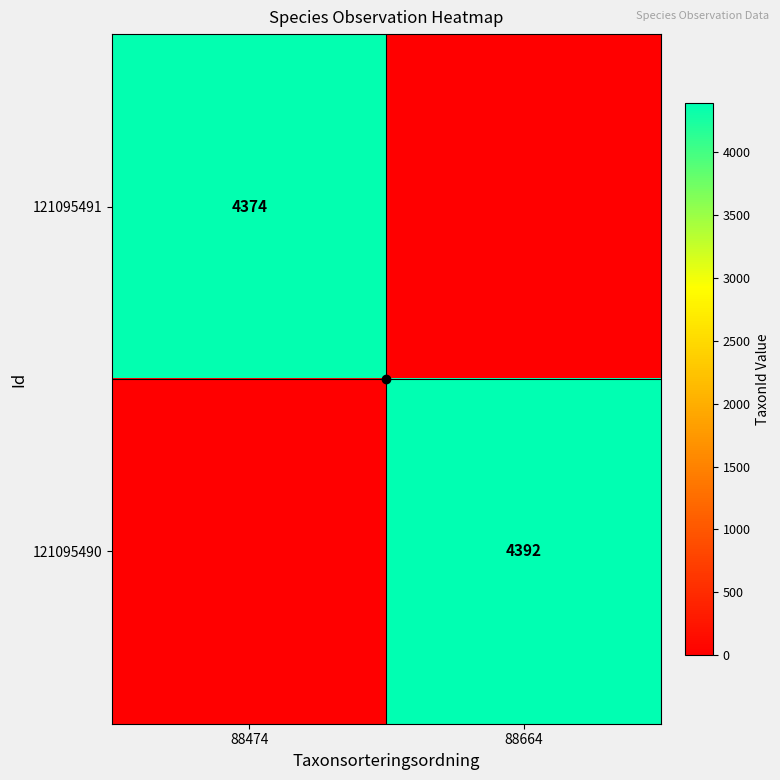

Rank the categories by 121095491 value from highest to lowest.

88474, 88664